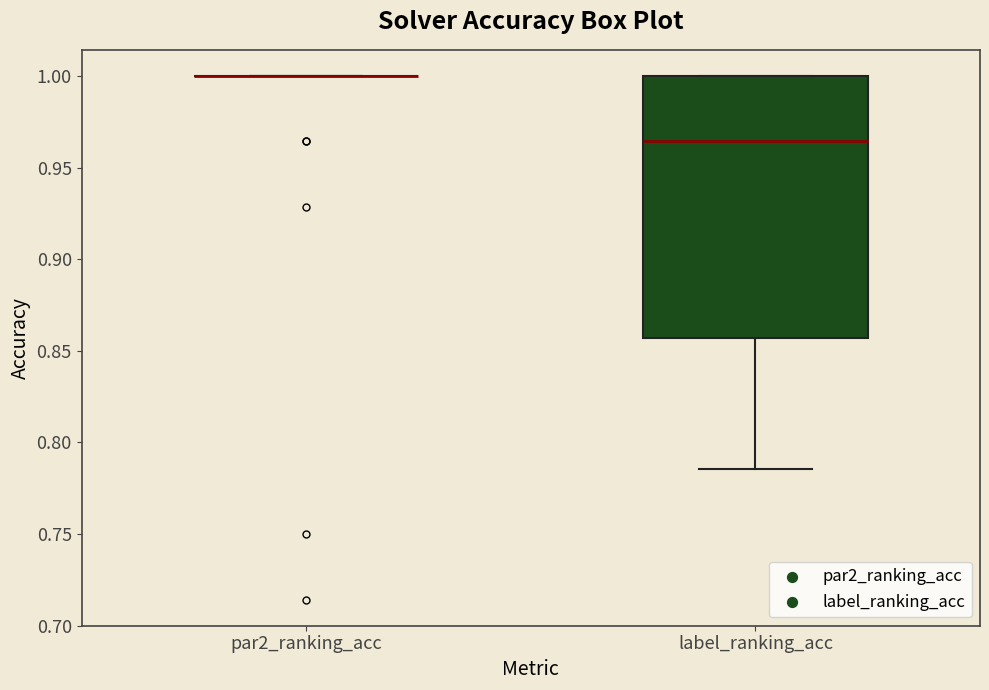

Reading left to right, read every box against the y-axis: the position of its median line, the range the box covers, and the ends of its whiskers. The values are not printed on the chart, so give them approximately, as read against the axis.

par2_ranking_acc: box collapsed to a line at 1.000, whiskers 1.000 to 1.000
label_ranking_acc: median 0.965, box 0.855 to 1.000, whiskers 0.785 to 1.000